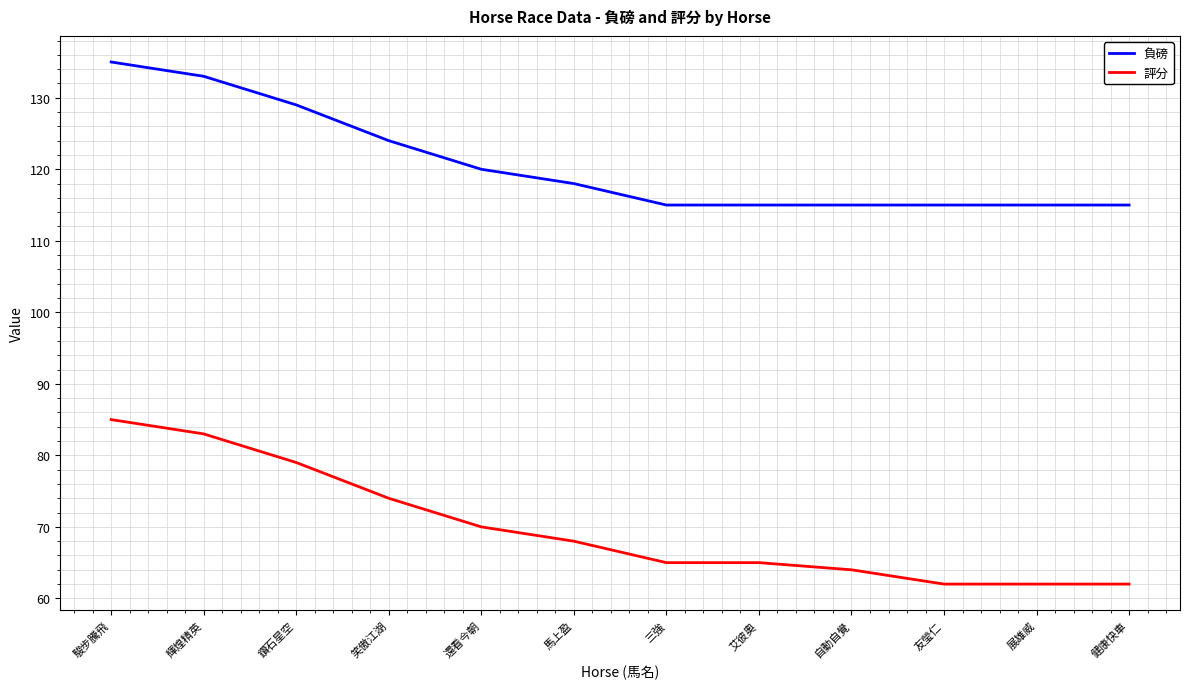

What is the difference between the highest and lowest values at 駿步騰飛?

50